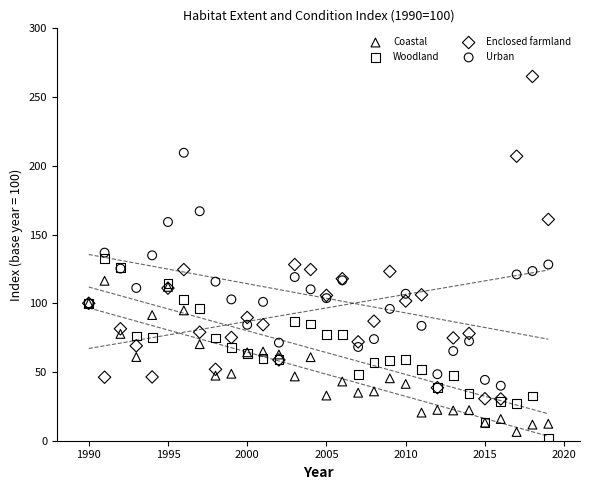

Which series contains the lowest Y value?

Woodland